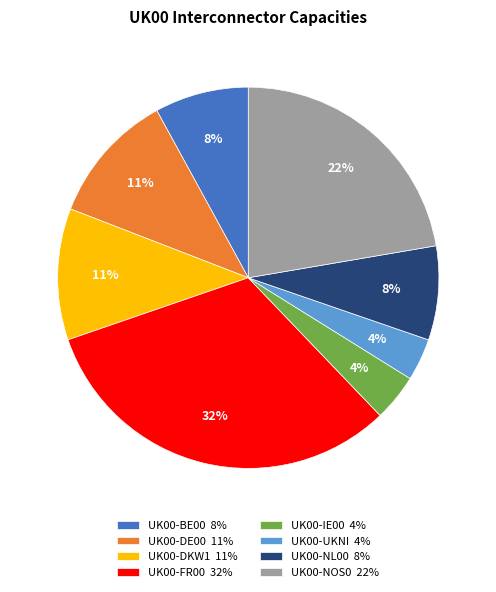

To the nearest percent, what percentage of the pie is UK00-DE00?

11%